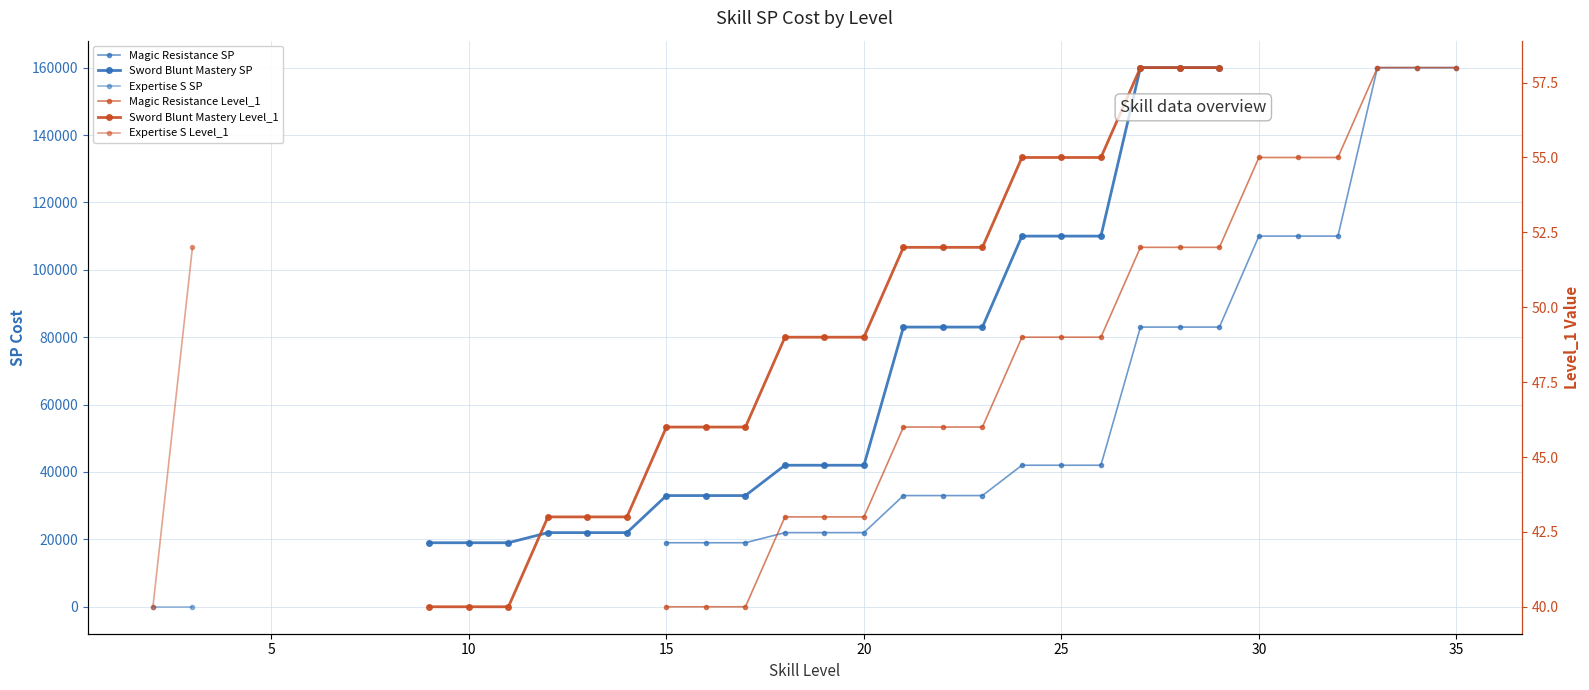

Which series has the largest range (max minus min)?

Magic Resistance